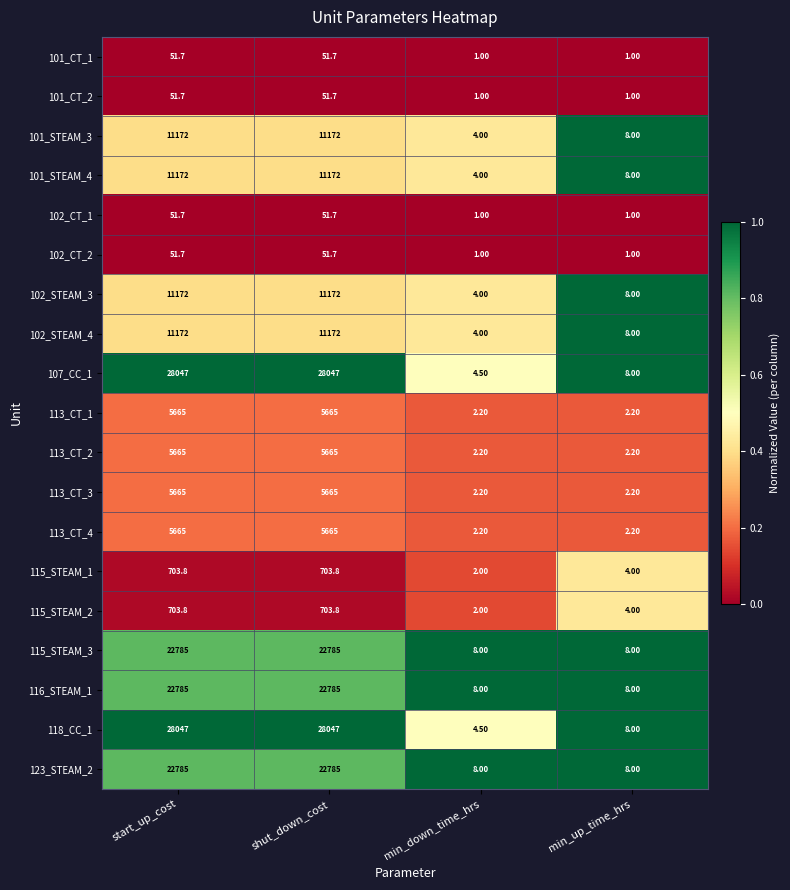

Is the value of 116_STEAM_1 at min_down_time_hrs greater than the value of 107_CC_1 at start_up_cost?

No